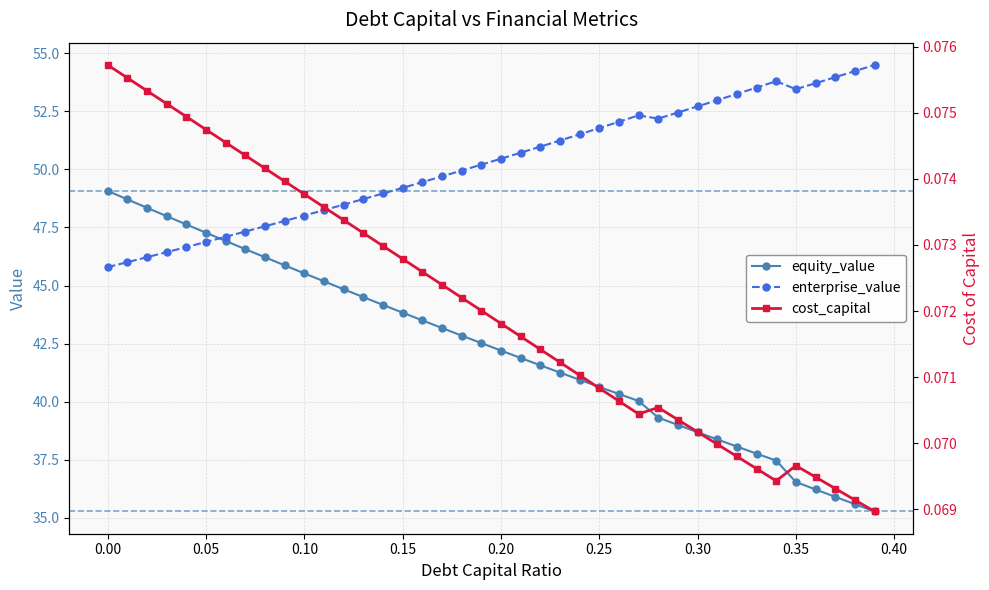

Reading left to right, what are all the values shown in this chart?

equity_value: 49.1	48.7	48.3	48.0	47.6	47.3	46.9	46.6	46.2	45.9	45.5	45.2	44.8	44.5	44.2	43.8	43.5	43.2	42.8	42.5	42.2	41.9	41.6	41.3	40.9	40.6	40.3	40.0	39.3	39.0	38.7	38.4	38.1	37.8	37.5	36.5	36.2	35.9	35.6	35.3
enterprise_value: 45.8	46.0	46.2	46.4	46.7	46.9	47.1	47.3	47.6	47.8	48.0	48.2	48.5	48.7	49.0	49.2	49.5	49.7	50.0	50.2	50.5	50.7	51.0	51.2	51.5	51.8	52.1	52.3	52.2	52.5	52.7	53.0	53.3	53.5	53.8	53.5	53.7	54.0	54.2	54.5
cost_capital: 0.1	0.1	0.1	0.1	0.1	0.1	0.1	0.1	0.1	0.1	0.1	0.1	0.1	0.1	0.1	0.1	0.1	0.1	0.1	0.1	0.1	0.1	0.1	0.1	0.1	0.1	0.1	0.1	0.1	0.1	0.1	0.1	0.1	0.1	0.1	0.1	0.1	0.1	0.1	0.1